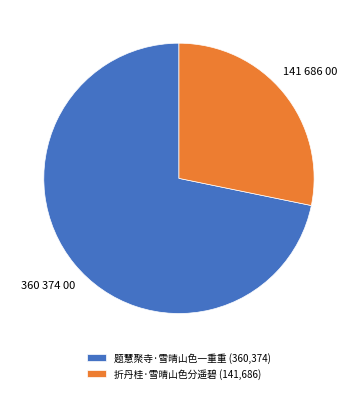

What is the largest slice in the pie chart?

题慧聚寺·雪晴山色一重重